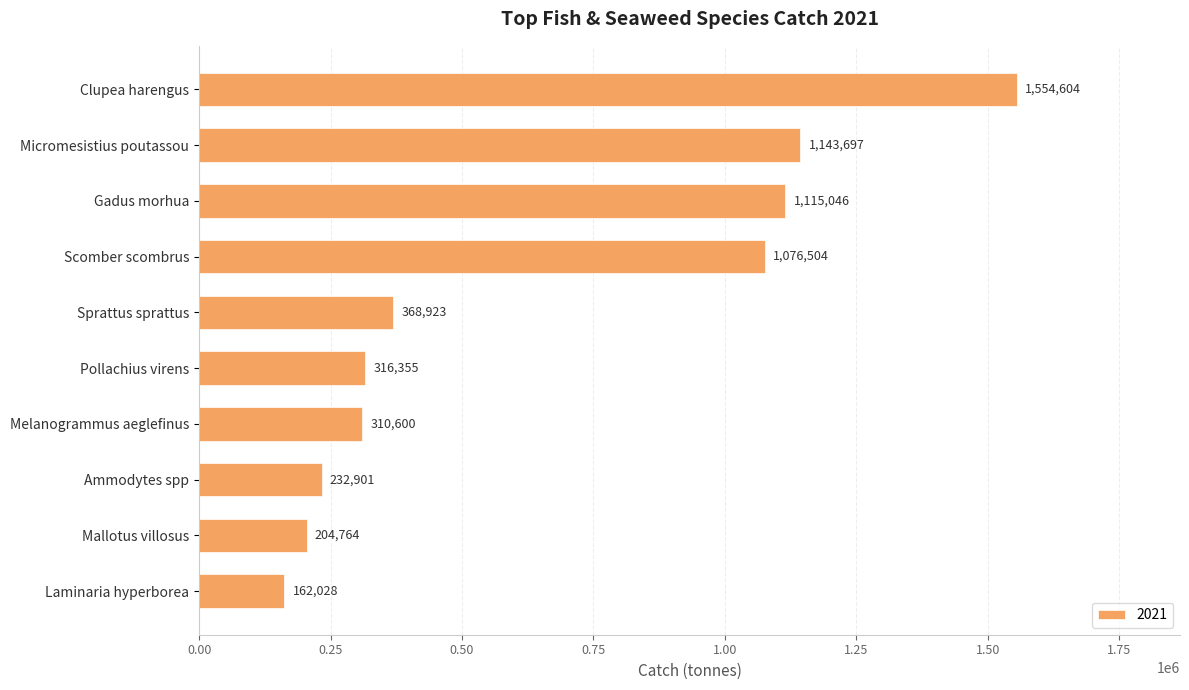

Count the number of categories in the chart.

10